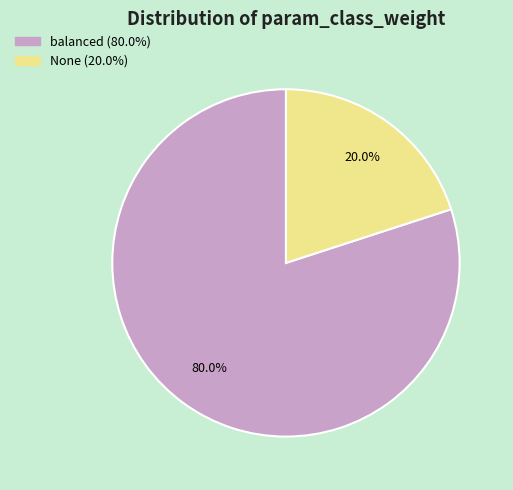

Between None and balanced, which is larger?

balanced